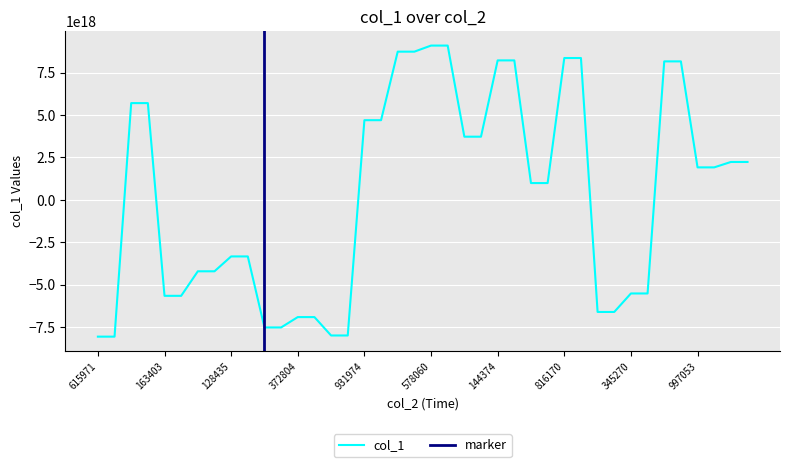

What is the change in value from 43447206816170 to 43447245616517?

-14972621057140758528